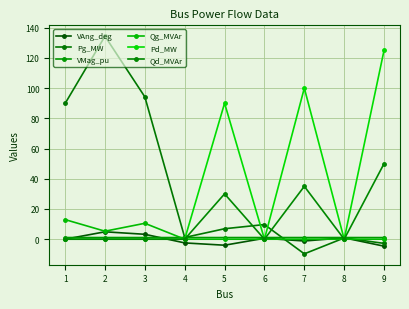

At which label does Pg_MW first exceed 6?

1